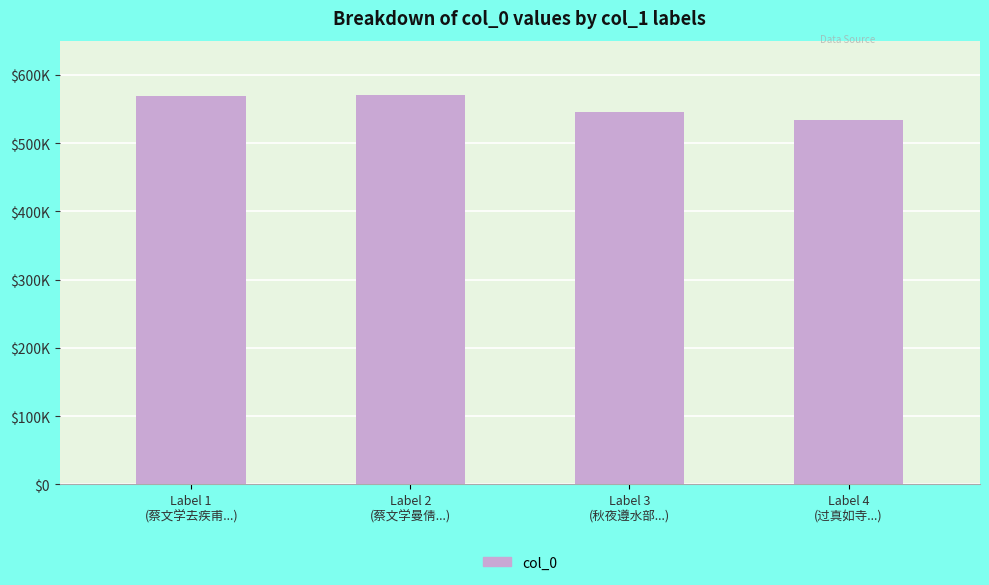

Is it true that the value at Label 3
(秋夜遵水部...) is 545627?

True